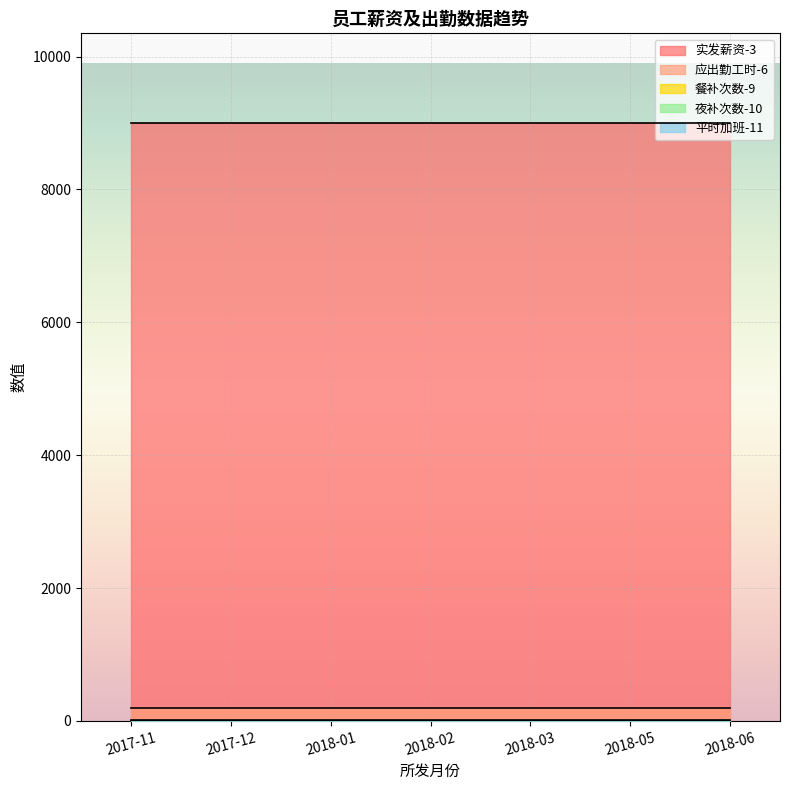

At which category is the sum across all series the highest?

2017-11